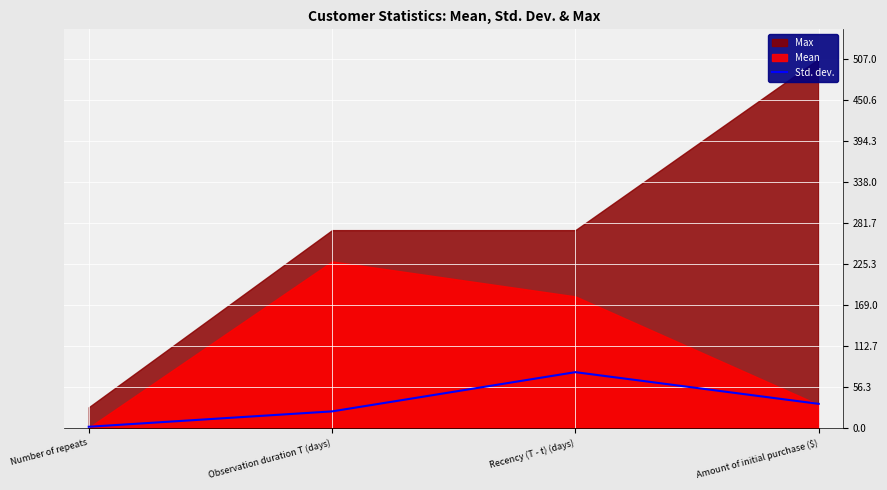

Which category has the lowest value in the Std. dev. series?

Number of repeats